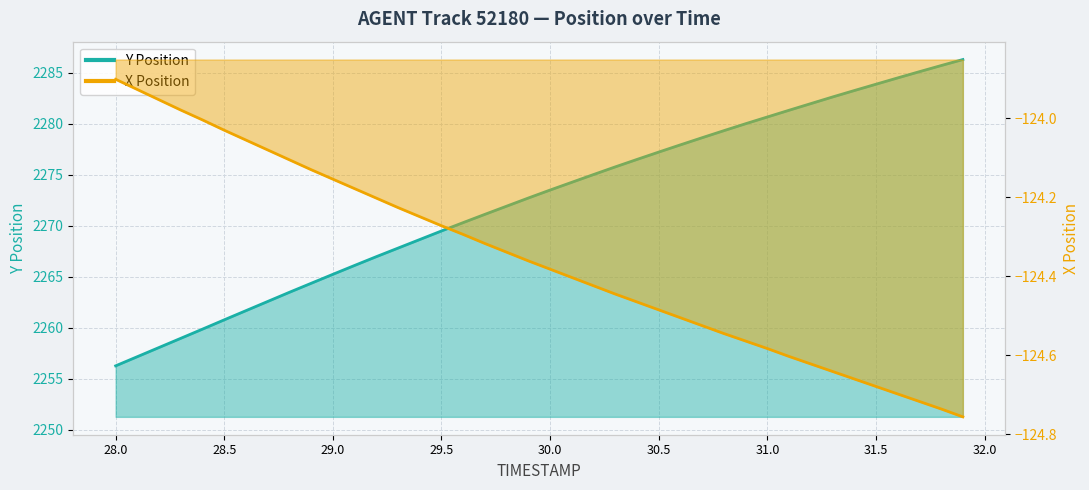

Which series has the largest total across all categories?

Y